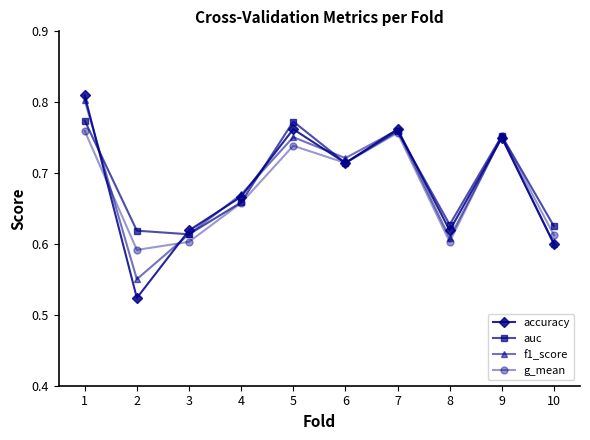

Which series ends up on top after the final intersection of g_mean and f1_score?

g_mean